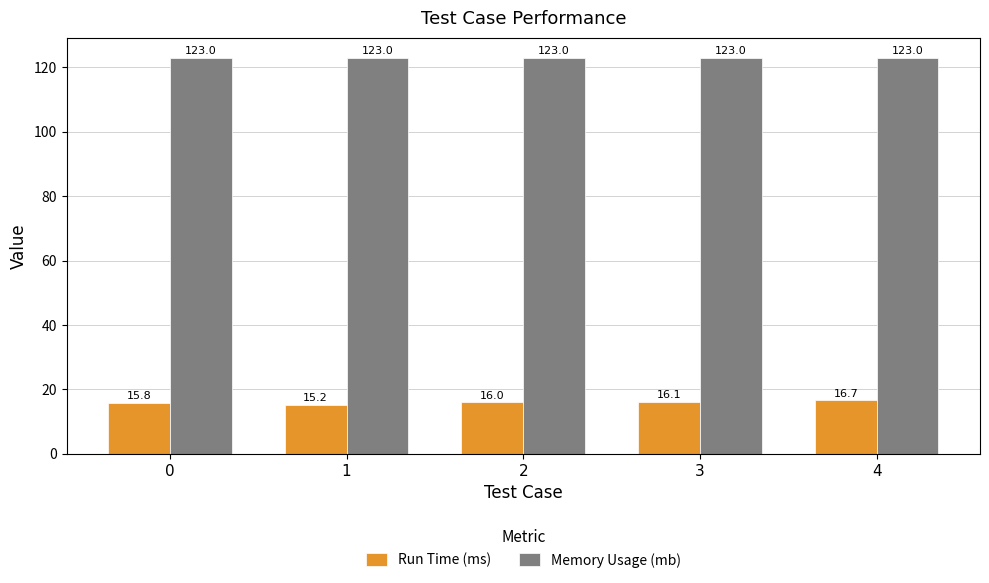

Is it true that Run Time (ms) equals 16.1 at 3?

True